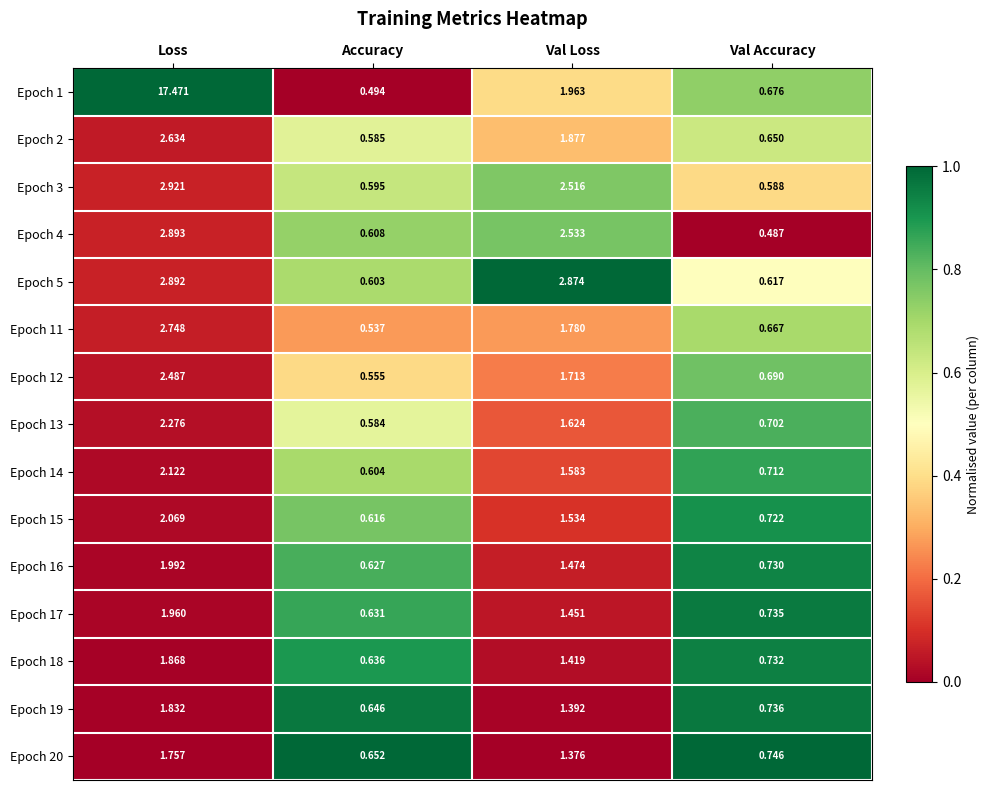

What is the difference between the highest and lowest values at Loss?

15.7